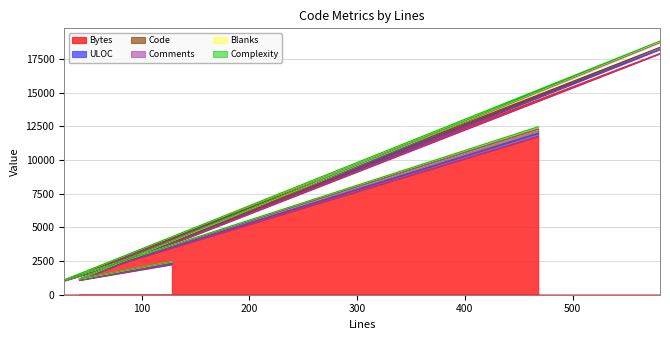

Read the Bytes value at 28, to the nearest 50.

1050